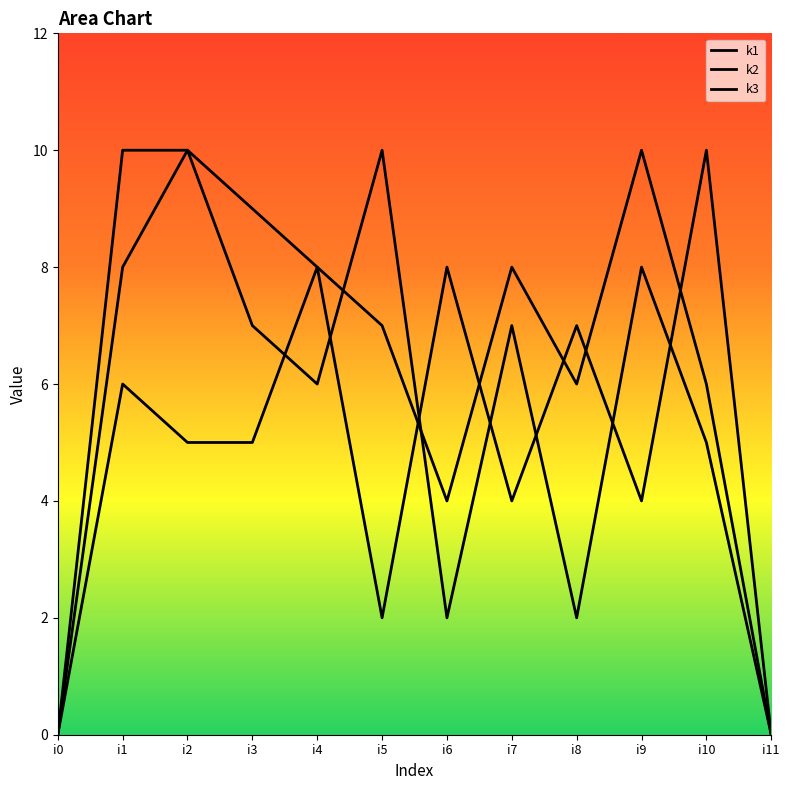

How many intersections are there between k1 and k2?

5